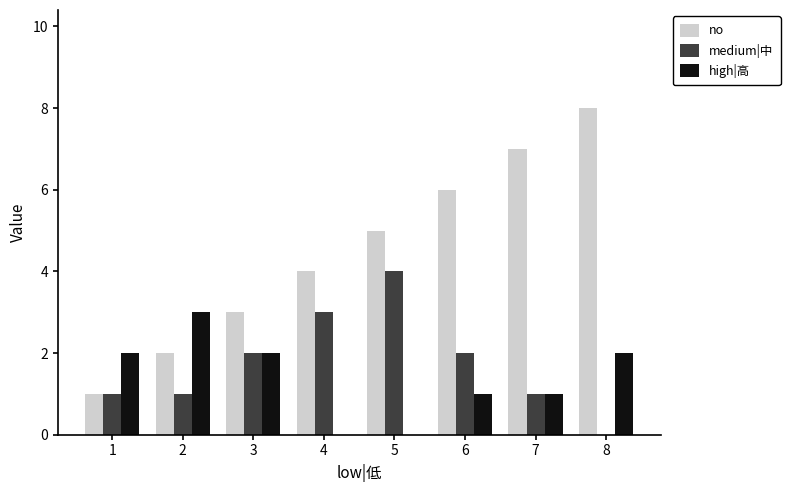

Which series has the largest total across all categories?

no